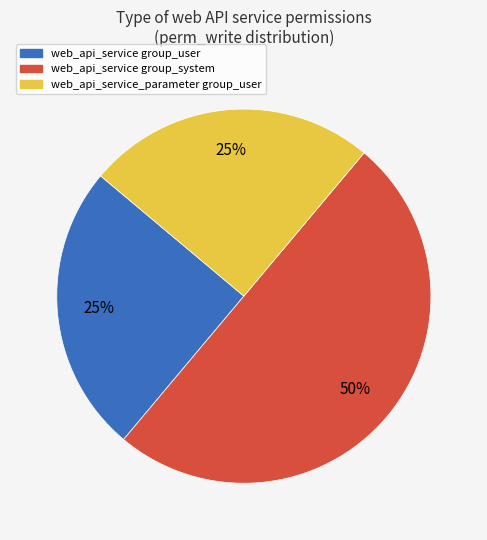

To the nearest percent, what is the average slice percentage?

33%